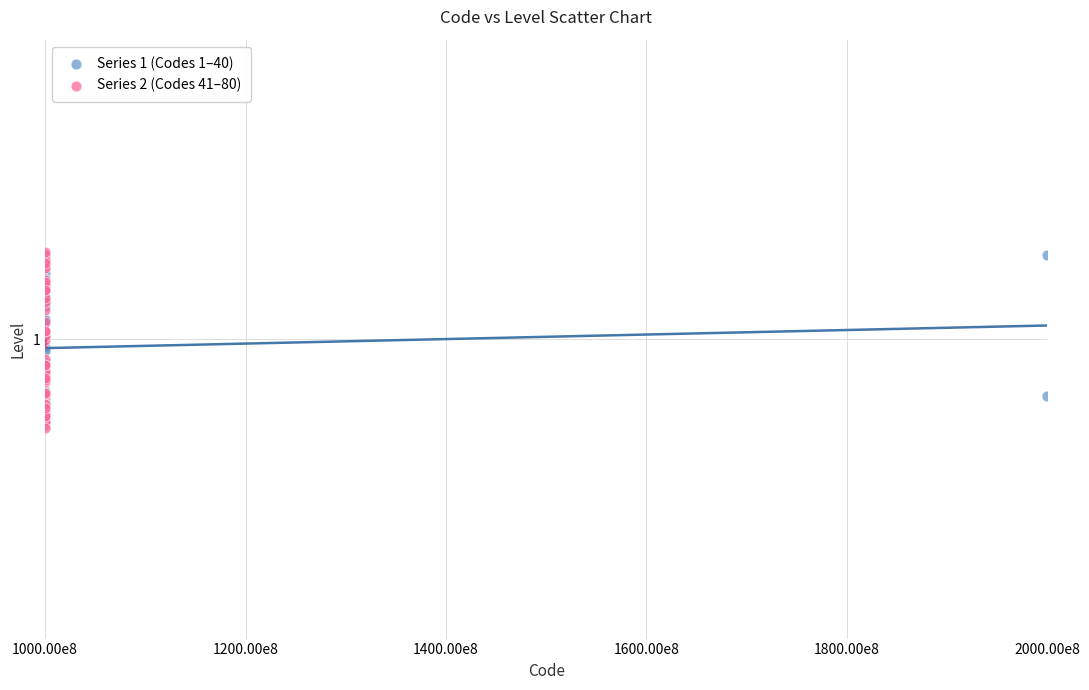

What are all the series names shown in the legend?

Series 1 (Codes 1–40), Series 2 (Codes 41–80)